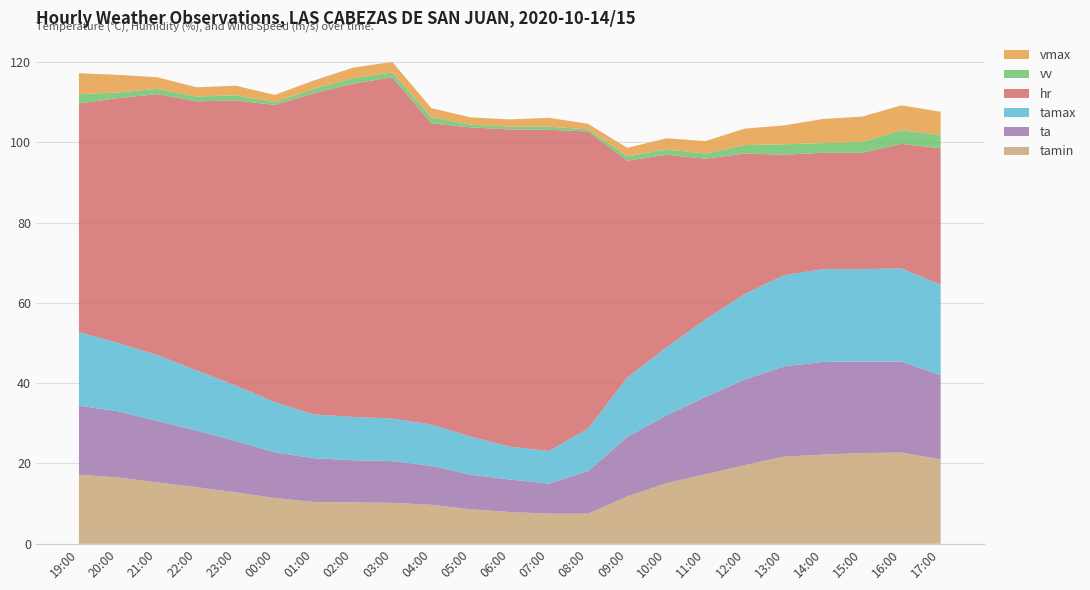

Reading right to left, list all the values displayed in this chart.

ta: 17:00=21.0	16:00=22.7	15:00=22.8	14:00=23.1	13:00=22.5	12:00=21.3	11:00=19.3	10:00=16.9	09:00=14.8	08:00=10.6	07:00=7.5	06:00=8.1	05:00=8.6	04:00=9.7	03:00=10.4	02:00=10.5	01:00=10.9	00:00=11.4	23:00=12.8	22:00=14.1	21:00=15.3	20:00=16.5	19:00=17.2
tamin: 17:00=21.0	16:00=22.7	15:00=22.6	14:00=22.2	13:00=21.7	12:00=19.6	11:00=17.3	10:00=15.1	09:00=11.8	08:00=7.5	07:00=7.5	06:00=7.9	05:00=8.6	04:00=9.7	03:00=10.2	02:00=10.3	01:00=10.4	00:00=11.4	23:00=12.8	22:00=14.1	21:00=15.3	20:00=16.5	19:00=17.2
tamax: 17:00=22.5	16:00=23.2	15:00=23.0	14:00=23.1	13:00=22.7	12:00=21.3	11:00=19.3	10:00=16.9	09:00=14.8	08:00=10.6	07:00=8.1	06:00=8.2	05:00=9.5	04:00=10.3	03:00=10.6	02:00=10.8	01:00=10.9	00:00=12.5	23:00=13.8	22:00=15.0	21:00=16.4	20:00=17.0	19:00=18.3
hr: 17:00=34.0	16:00=31.0	15:00=29.0	14:00=29.0	13:00=30.0	12:00=35.0	11:00=40.0	10:00=48.0	09:00=54.0	08:00=74.0	07:00=80.0	06:00=79.0	05:00=77.0	04:00=75.0	03:00=85.0	02:00=83.0	01:00=80.0	00:00=74.0	23:00=71.0	22:00=67.0	21:00=65.0	20:00=61.0	19:00=57.0
vv: 17:00=3.3	16:00=3.4	15:00=2.7	14:00=2.4	13:00=2.6	12:00=2.1	11:00=1.3	10:00=1.3	09:00=1.1	08:00=0.5	07:00=0.8	06:00=0.7	05:00=0.7	04:00=1.5	03:00=1.2	02:00=1.4	01:00=1.1	00:00=0.7	23:00=1.3	22:00=1.2	21:00=1.3	20:00=1.4	19:00=2.3
vmax: 17:00=5.8	16:00=6.2	15:00=6.3	14:00=6.0	13:00=4.7	12:00=4.1	11:00=3.1	10:00=2.8	09:00=2.1	08:00=1.4	07:00=2.2	06:00=1.8	05:00=1.8	04:00=2.3	03:00=2.6	02:00=2.6	01:00=2.1	00:00=1.8	23:00=2.4	22:00=2.3	21:00=2.9	20:00=4.4	19:00=5.2